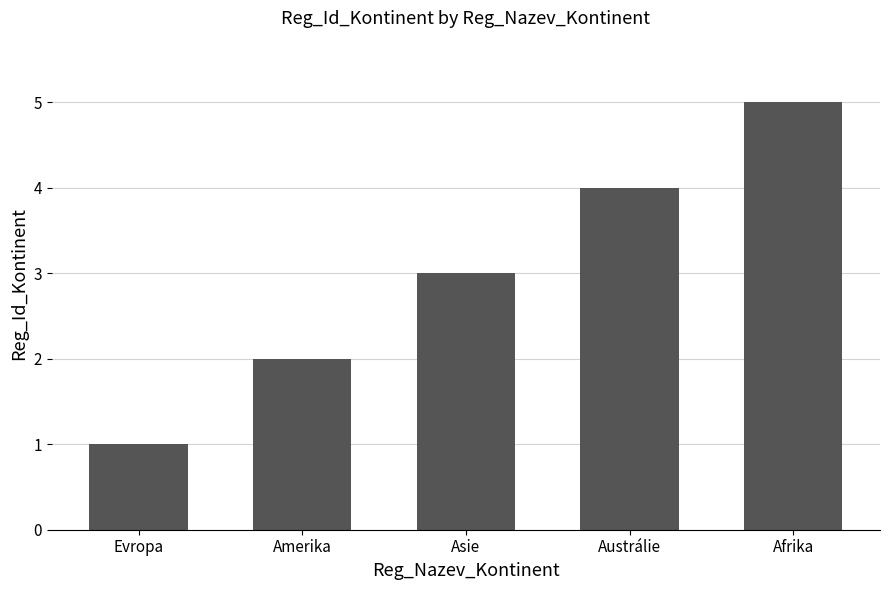

How many distinct data groups are displayed?

1